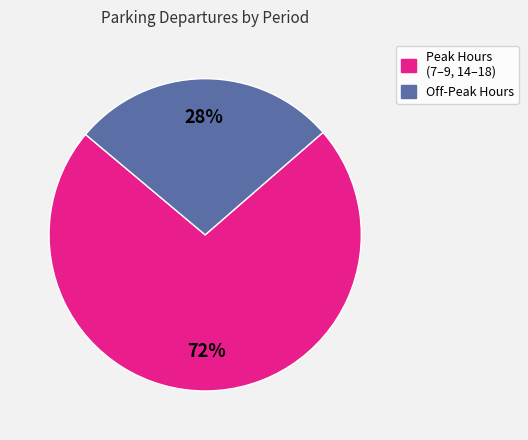

Is there any slice that represents more than half of the pie?

Yes